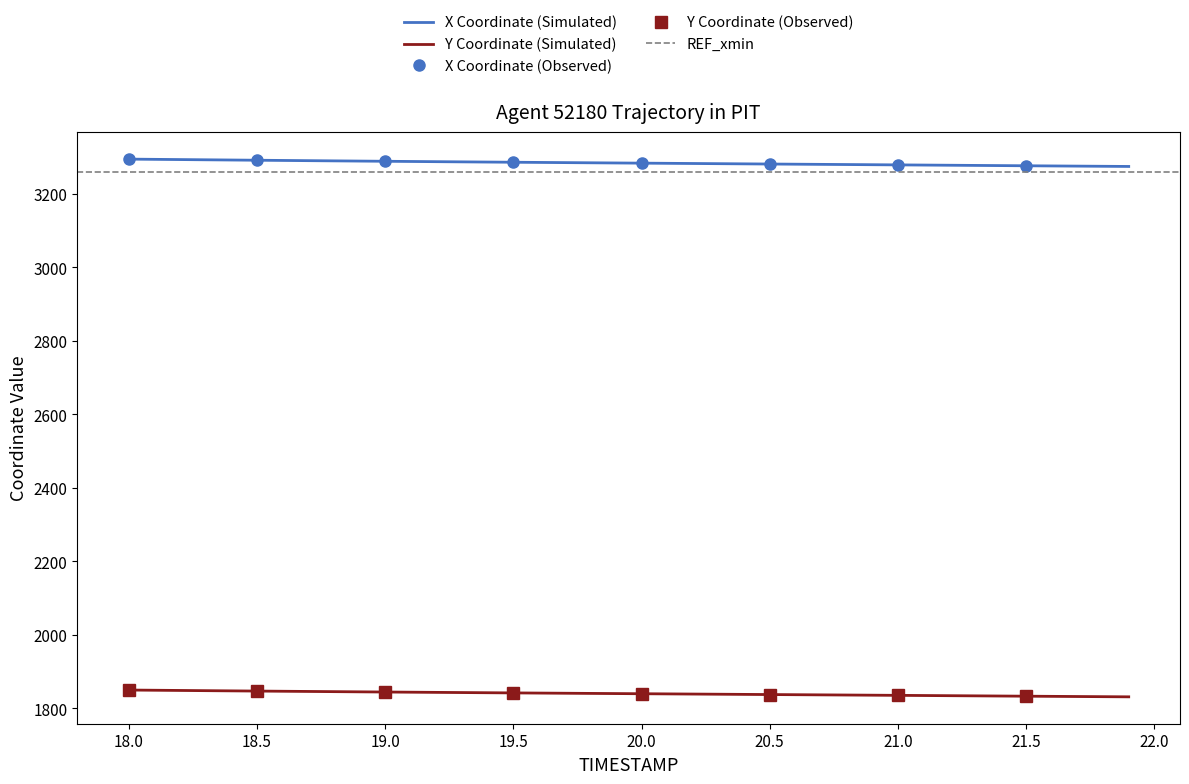

What is the smallest value displayed?

1831.7